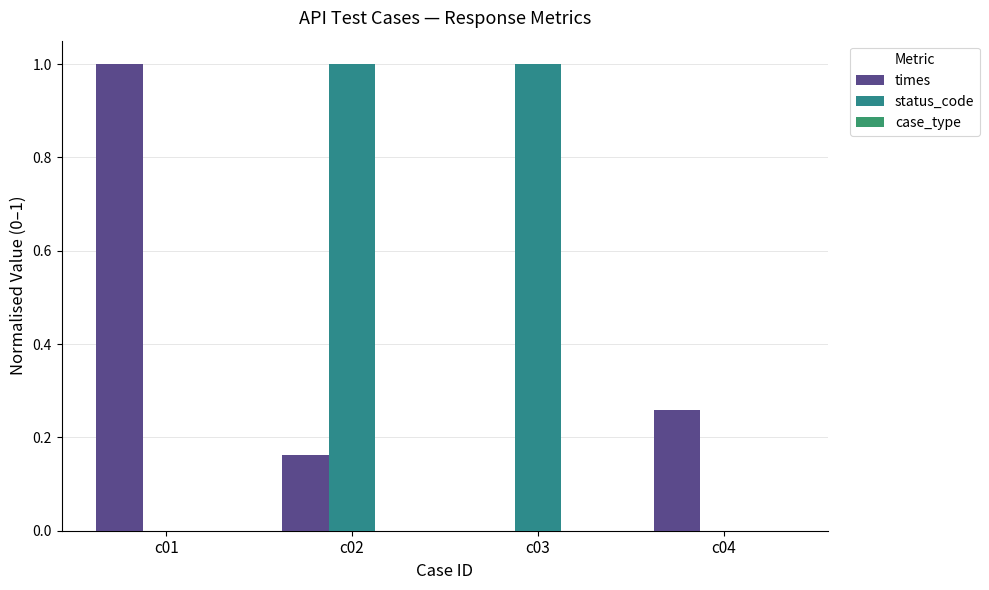

How many values in the times series exceed 0?

3